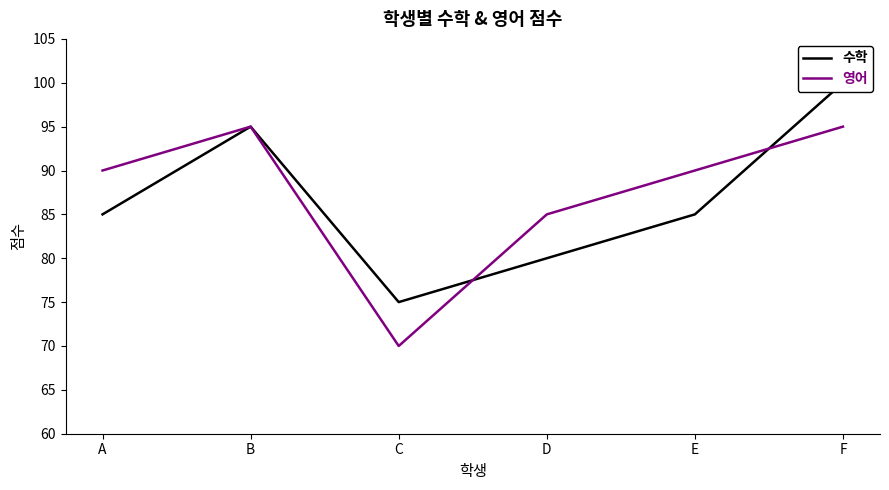

At which category does 수학 reach its first local valley?

C